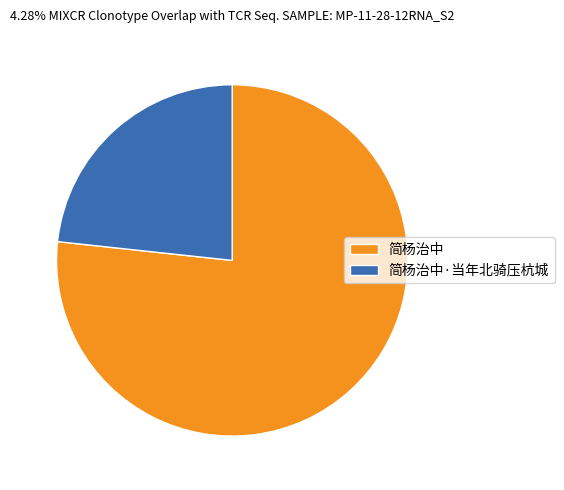

How many segments does this pie chart have?

2